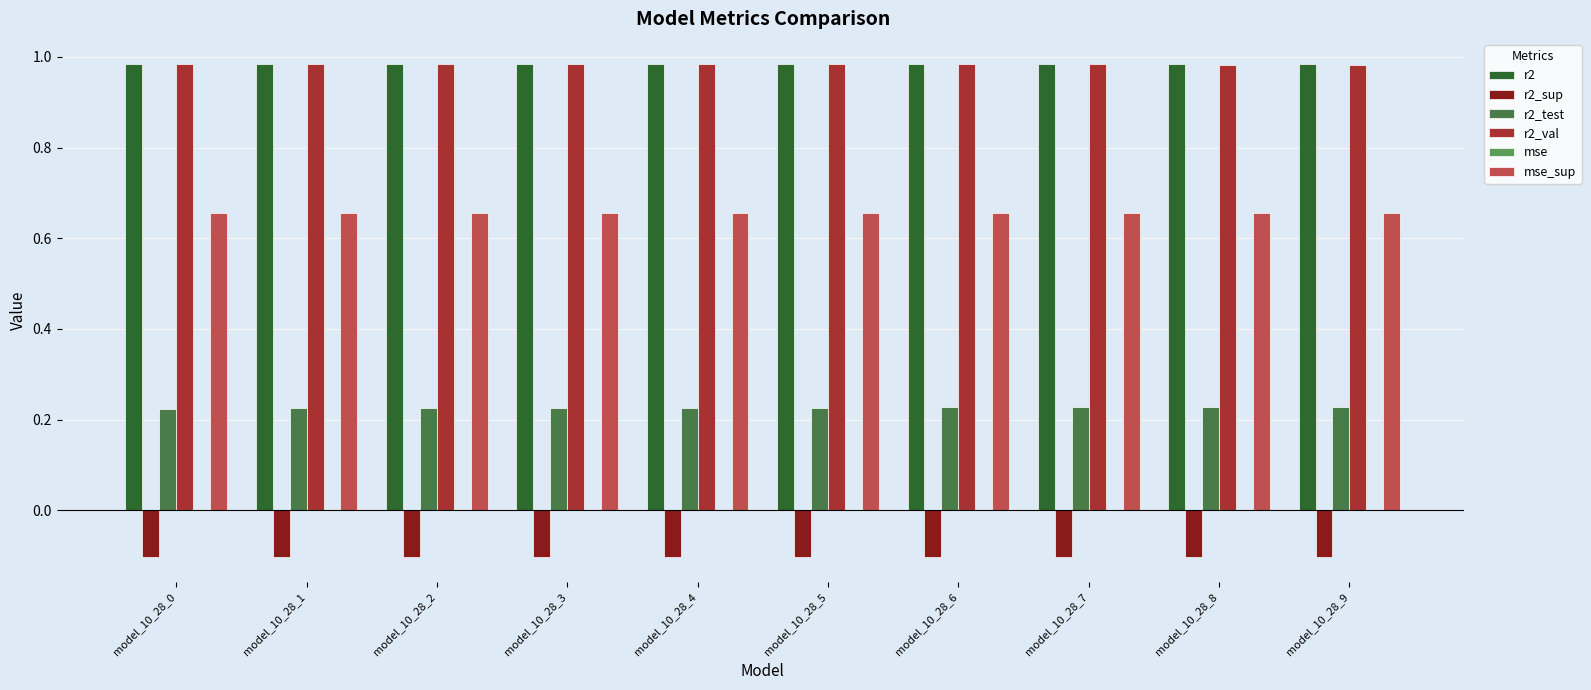

True or false: r2 has a value of 1.7 at model_10_28_8.

False